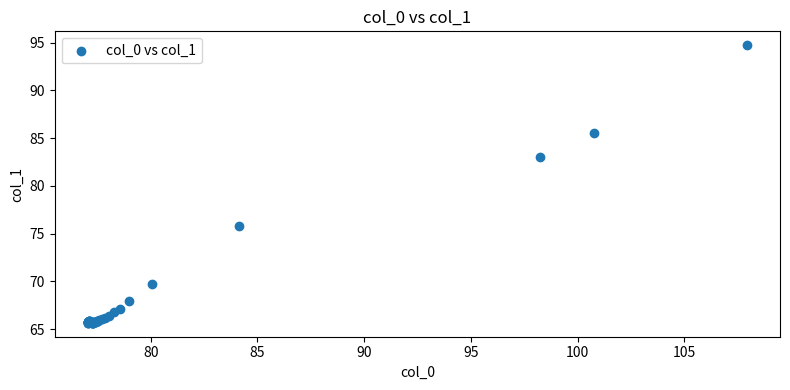

What Y value in the scatter plot is closest to 80?

83.1